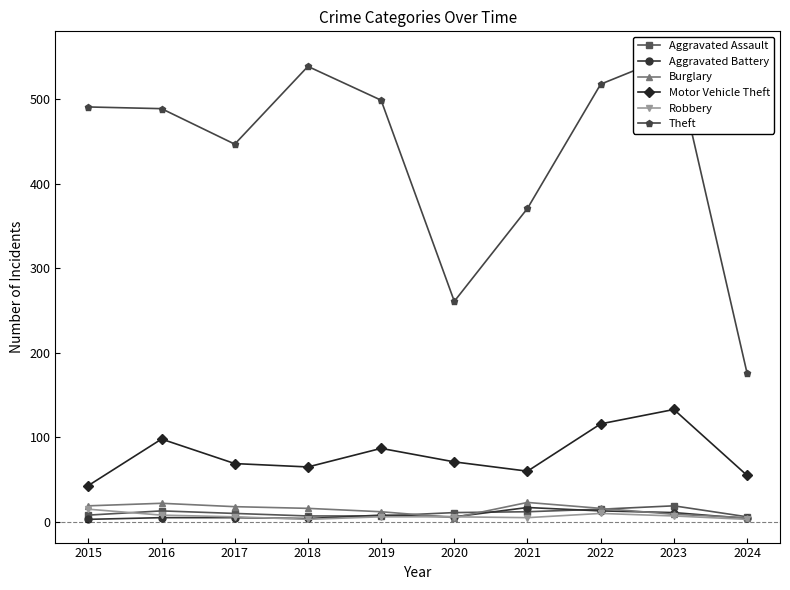

True or false: Aggravated Assault and Theft intersect in this chart.

False